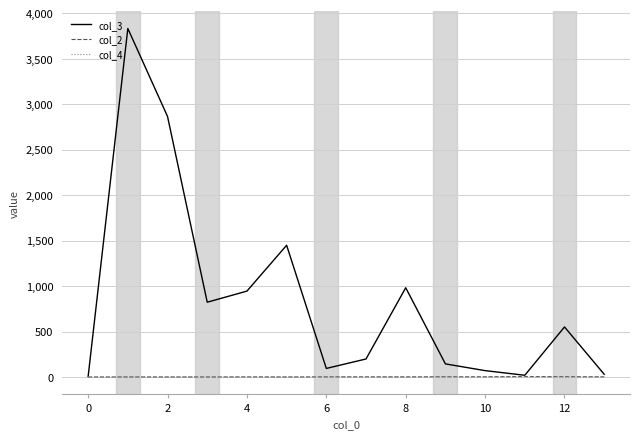

Which series has the largest total across all categories?

col_3